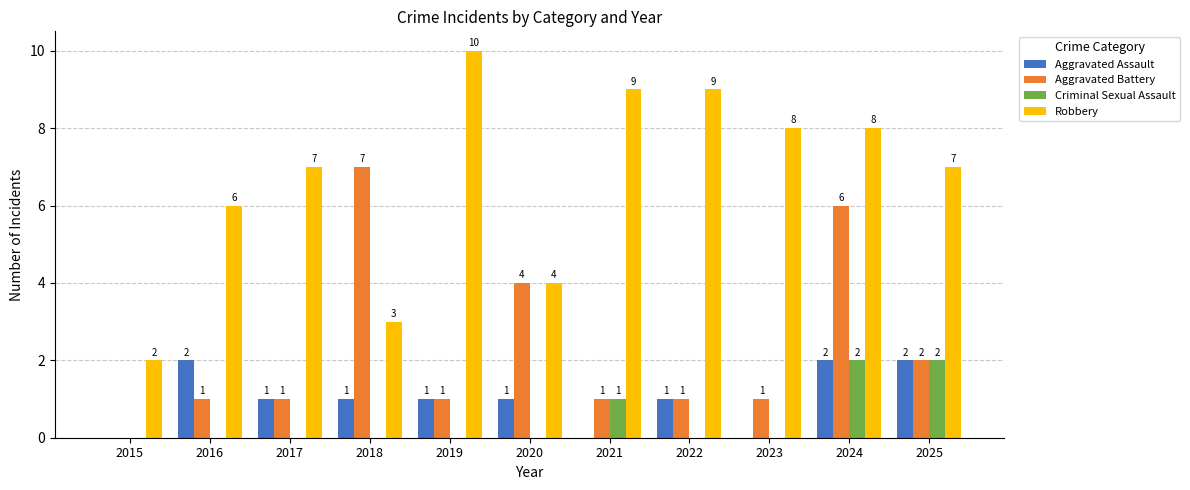

Reading left to right, what are all the values shown in this chart?

Aggravated Assault: 0	2	1	1	1	1	0	1	0	2	2
Aggravated Battery: 0	1	1	7	1	4	1	1	1	6	2
Criminal Sexual Assault: 0	0	0	0	0	0	1	0	0	2	2
Robbery: 2	6	7	3	10	4	9	9	8	8	7